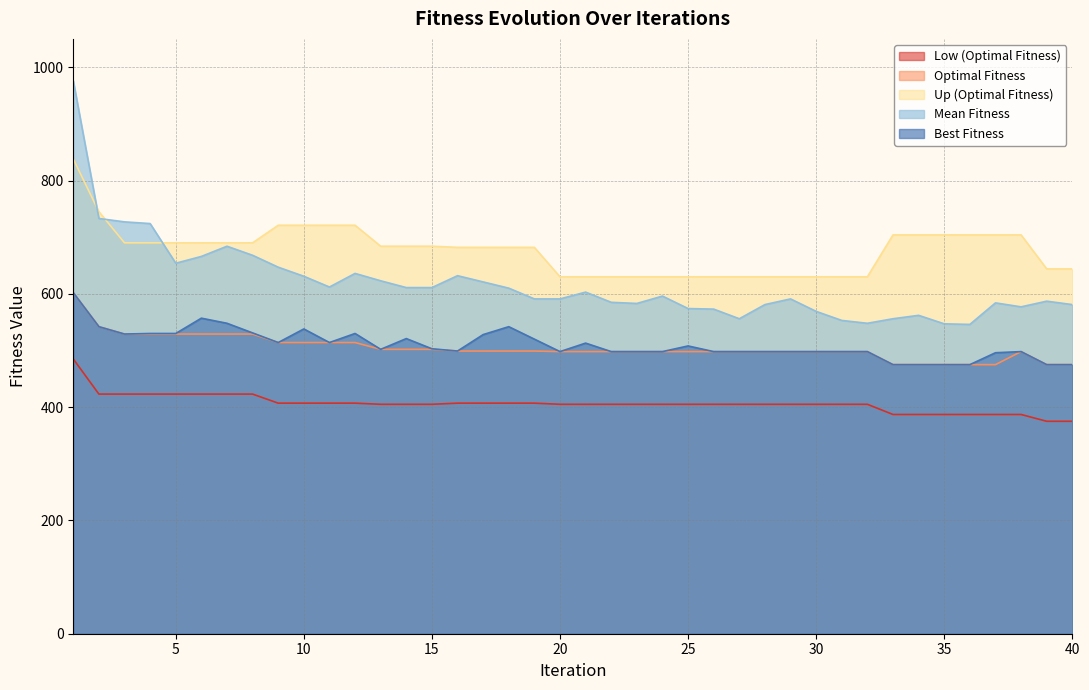

At which label is Best Fitness closest to 538?

10